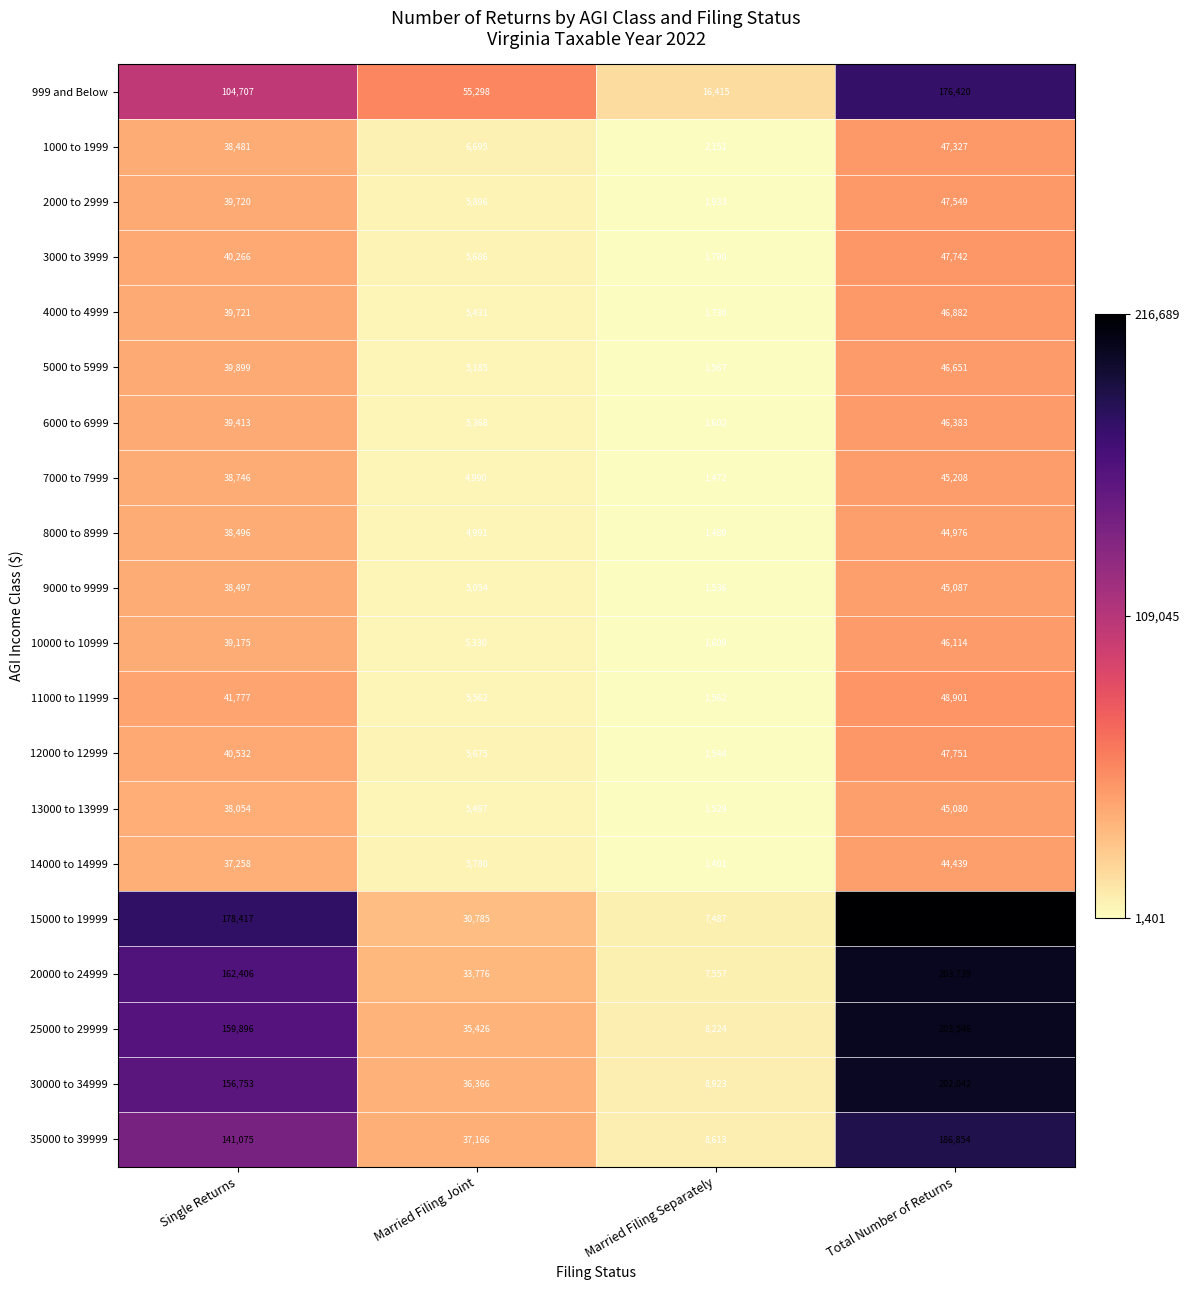

What is the spread (max minus min) of values at Total Number of Returns?

172250